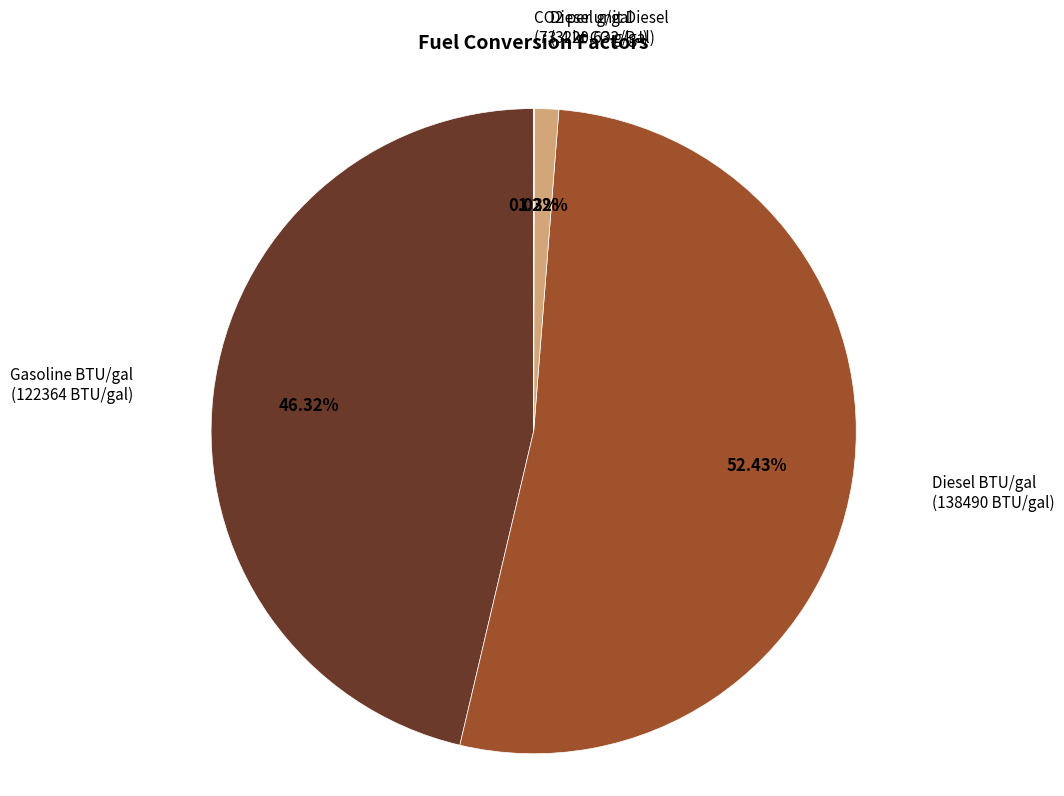

Is there any slice that represents more than half of the pie?

Yes